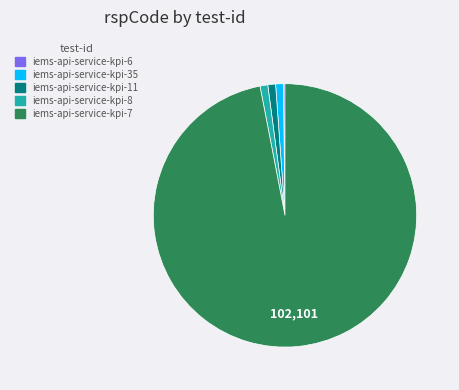

Is the sum of iems-api-service-kpi-35 and iems-api-service-kpi-8 greater than half?

No